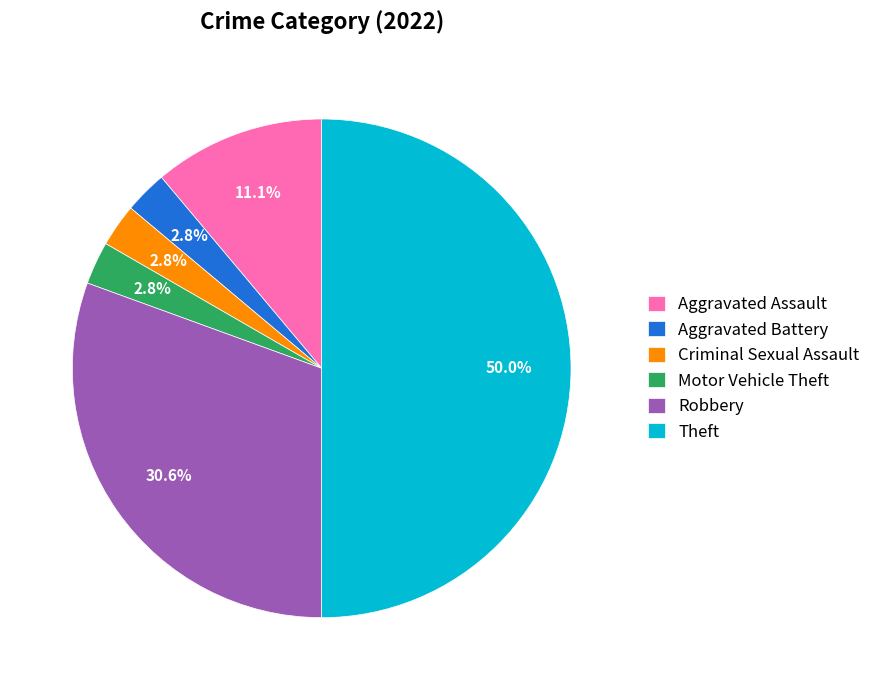

Which slice is the largest?

Theft